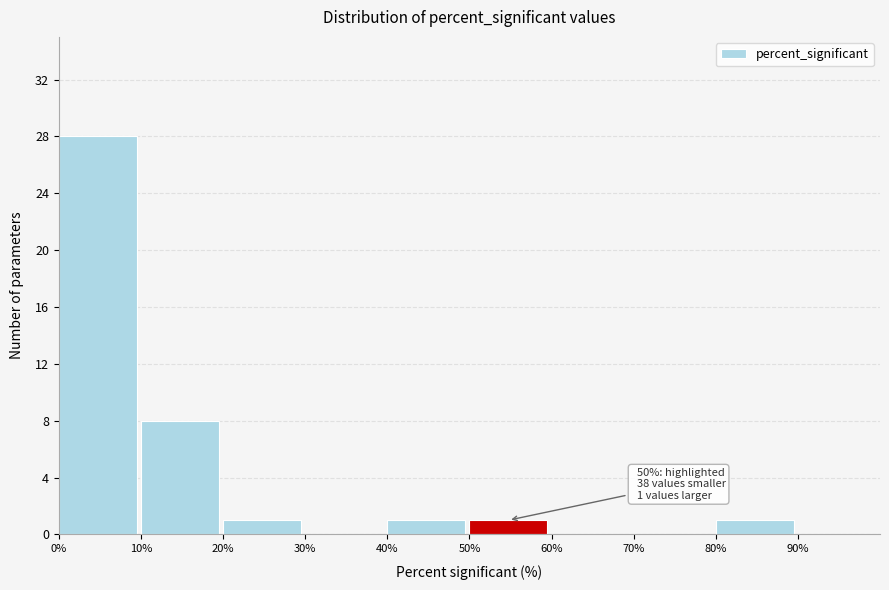

Reading left to right, what are all the values shown in this chart?

0%=28	10%=8	20%=1	30%=0	40%=1	50%=1	60%=0	70%=0	80%=1	90%=0